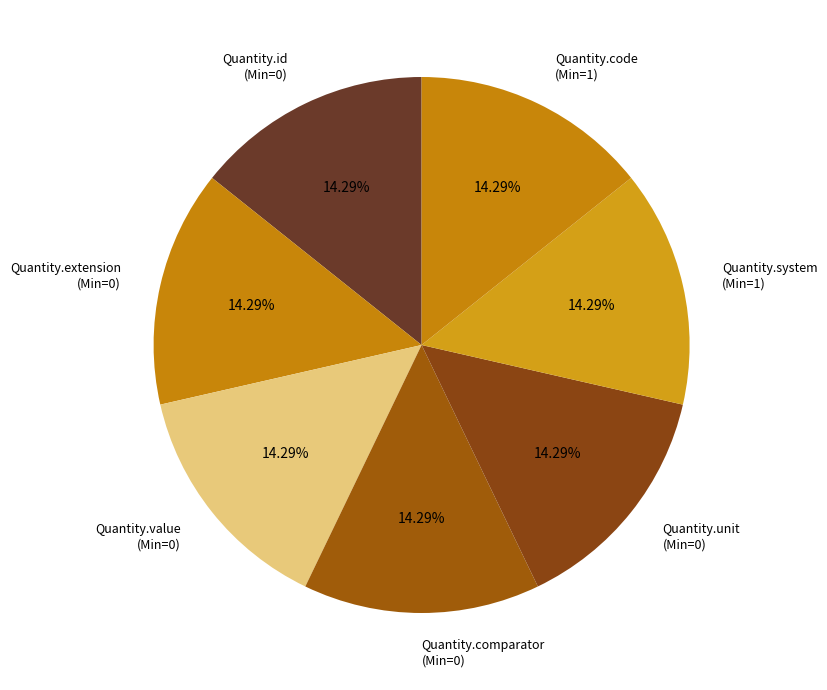

What percentage do Quantity.value and Quantity.system together represent?

28.6%